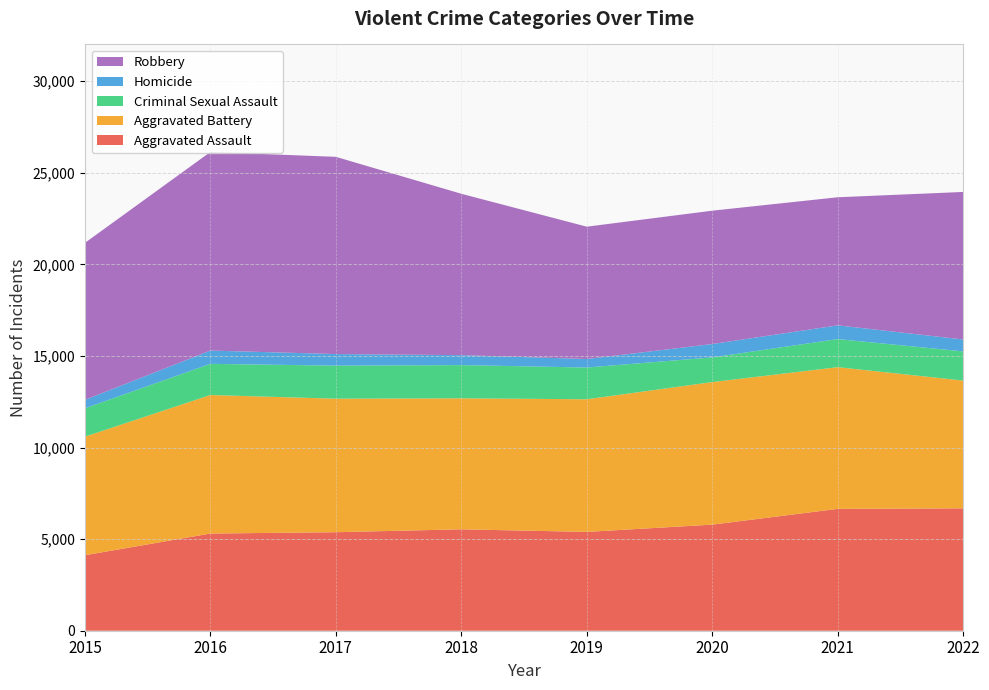

Reading left to right, list all the values displayed in this chart.

Aggravated Assault: 2015=4120	2016=5304	2017=5377	2018=5535	2019=5394	2020=5790	2021=6651	2022=6679
Aggravated Battery: 2015=6472	2016=7561	2017=7287	2018=7150	2019=7239	2020=7781	2021=7734	2022=6975
Criminal Sexual Assault: 2015=1547	2016=1702	2017=1804	2018=1814	2019=1733	2020=1347	2021=1534	2022=1592
Homicide: 2015=463	2016=725	2017=633	2018=543	2019=464	2020=730	2021=749	2022=650
Robbery: 2015=8567	2016=10837	2017=10765	2018=8808	2019=7223	2020=7278	2021=6991	2022=8053